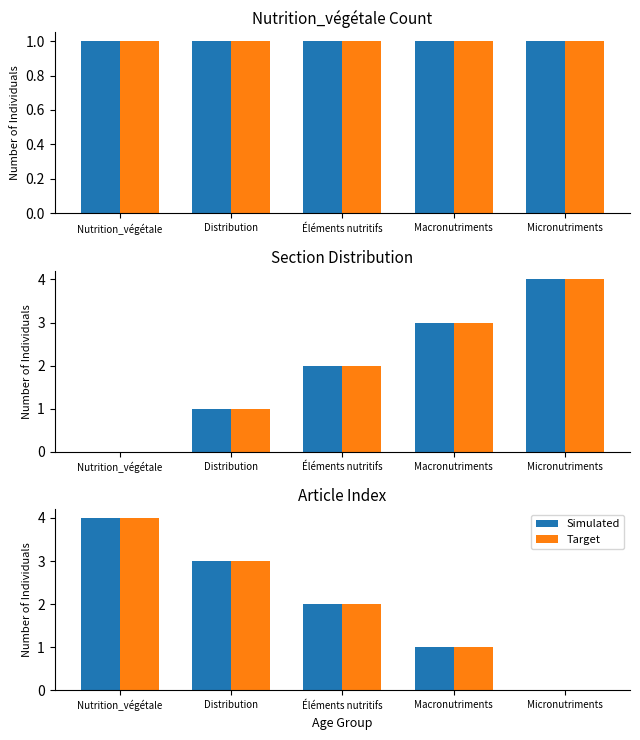

At which label does Simulated reach its minimum?

Micronutriments